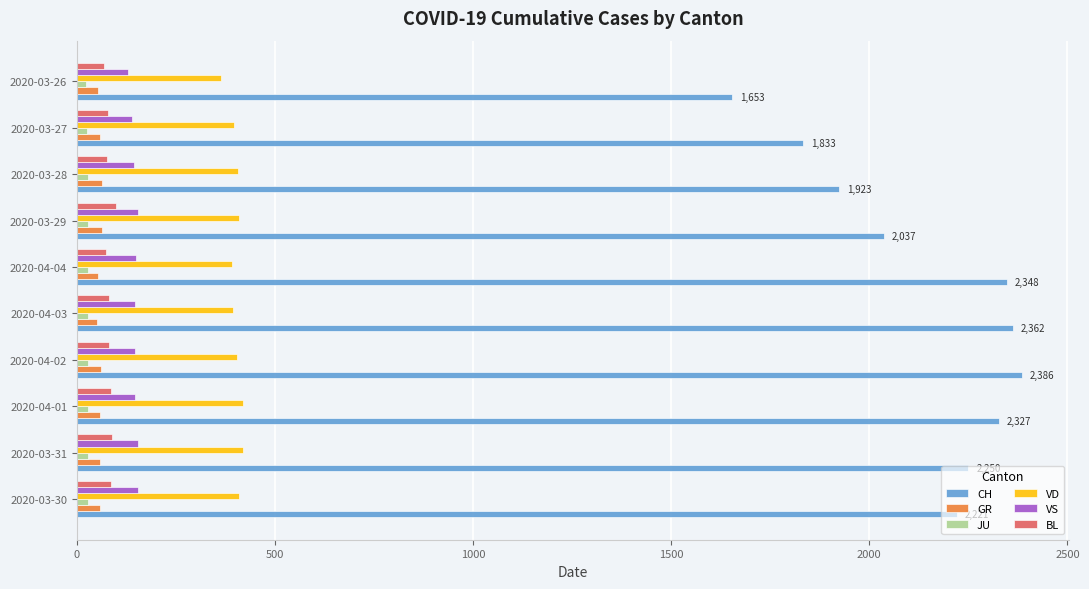

What are all the series names shown in the legend?

CH, GR, JU, VD, VS, BL